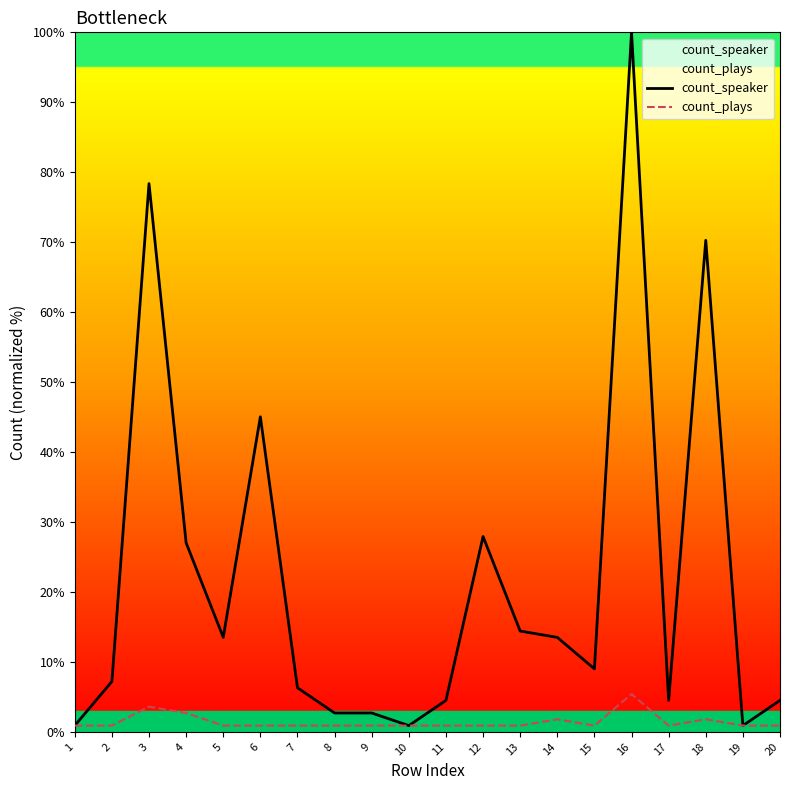

Reading left to right, extract all data points from this chart.

count_speaker: 0.9	7.2	78.4	27.0	13.5	45.0	6.3	2.7	2.7	0.9	4.5	27.9	14.4	13.5	9.0	100.0	4.5	70.3	0.9	4.5
count_plays: 0.9	0.9	3.6	2.7	0.9	0.9	0.9	0.9	0.9	0.9	0.9	0.9	0.9	1.8	0.9	5.4	0.9	1.8	0.9	0.9